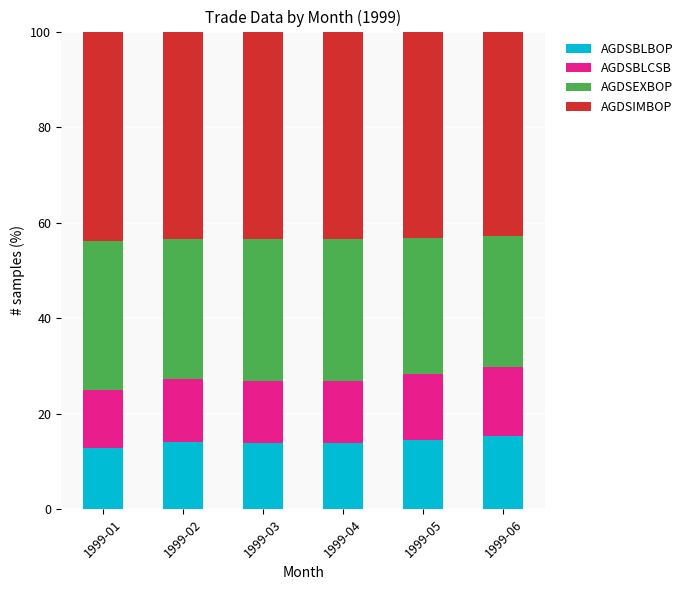

How many values in the AGDSBLBOP series exceed 13?

5